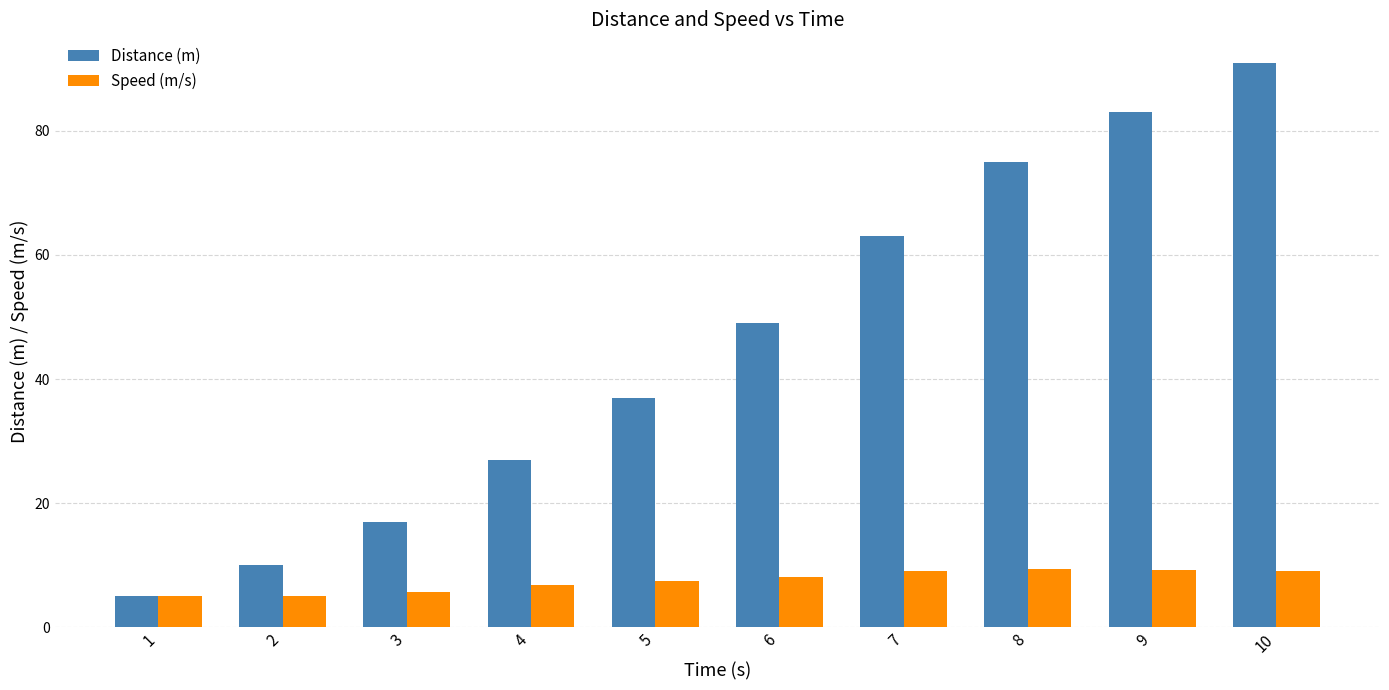

At which label is Distance (m) closest to 48?

6